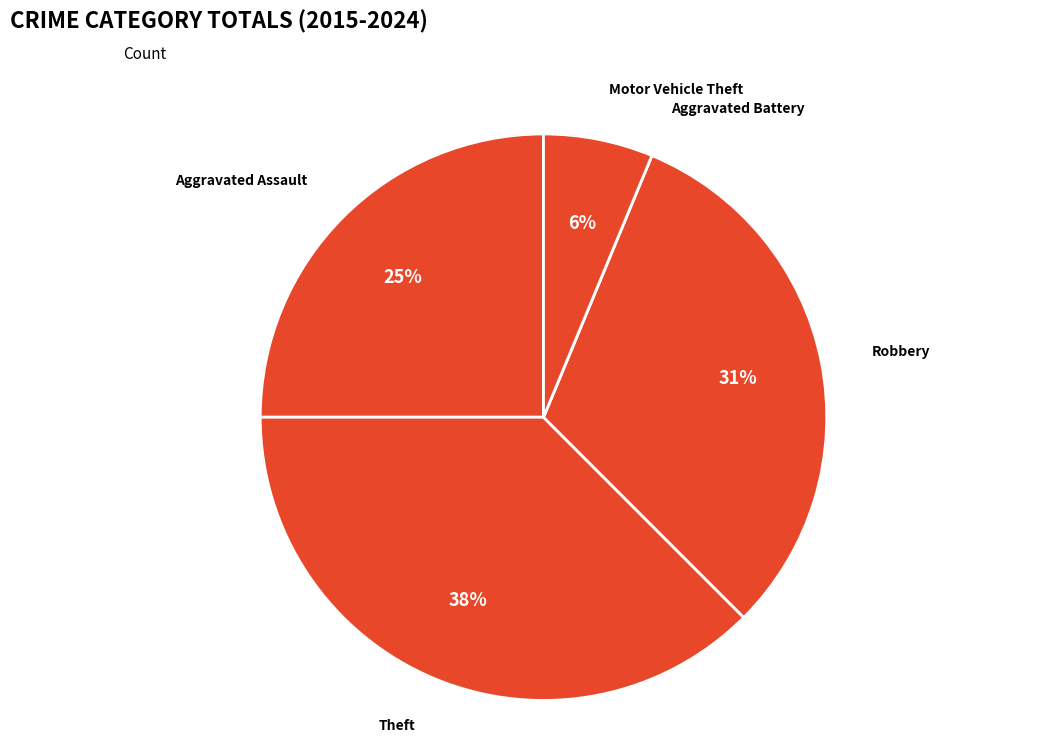

True or false: Aggravated Assault accounts for 32% of the total.

False